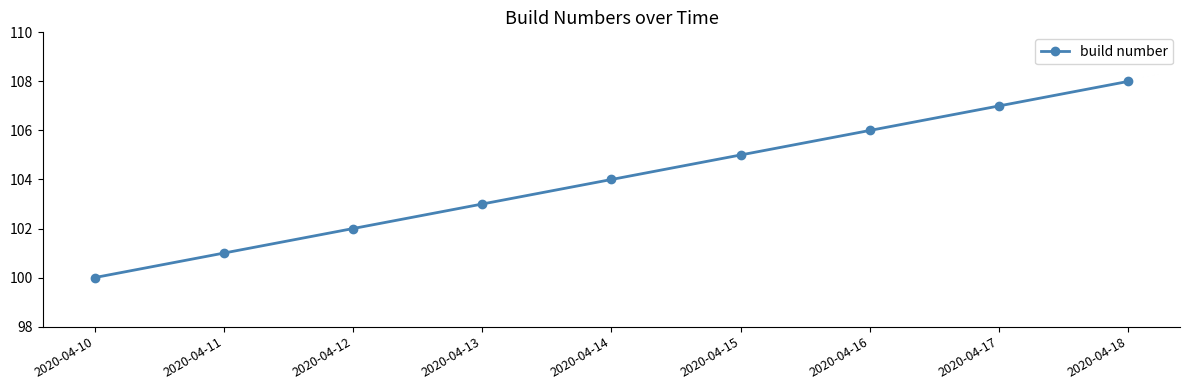

Is it true that the value at 2020-04-12 is 102?

True